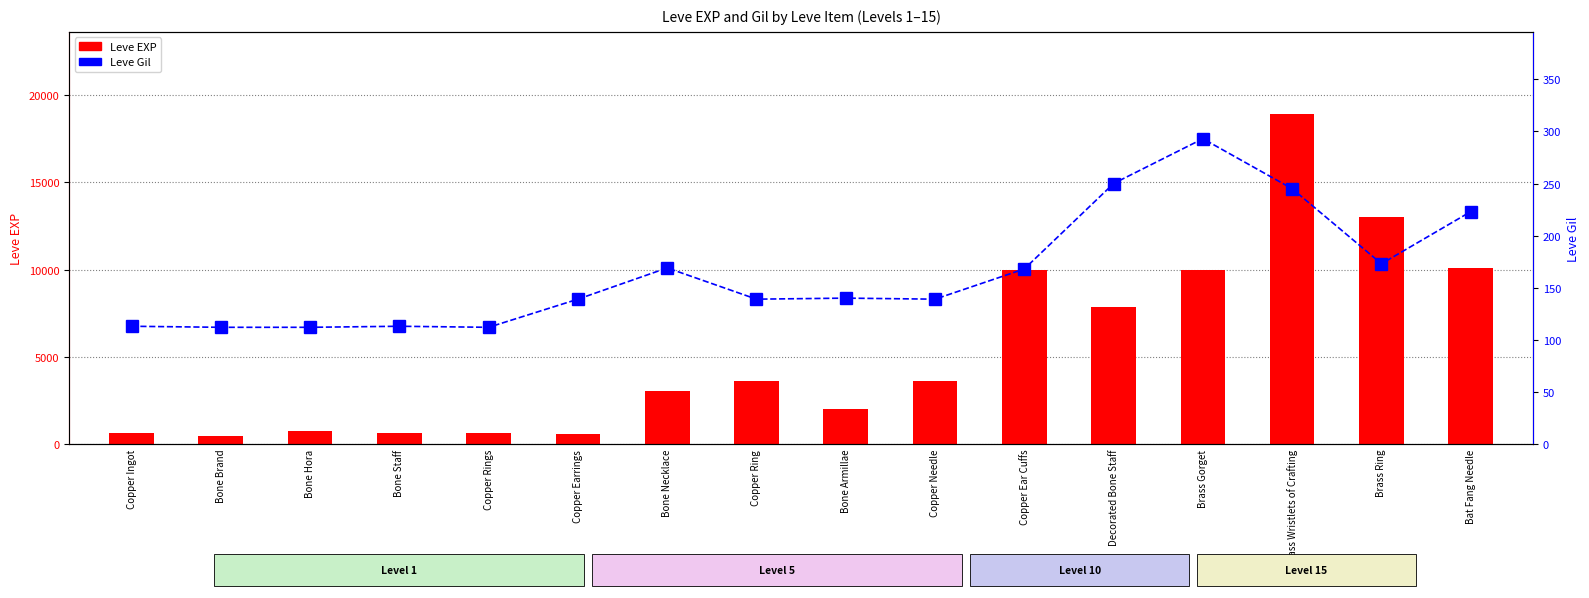

True or false: Leve EXP has a value of 13040 at Brass Ring.

True